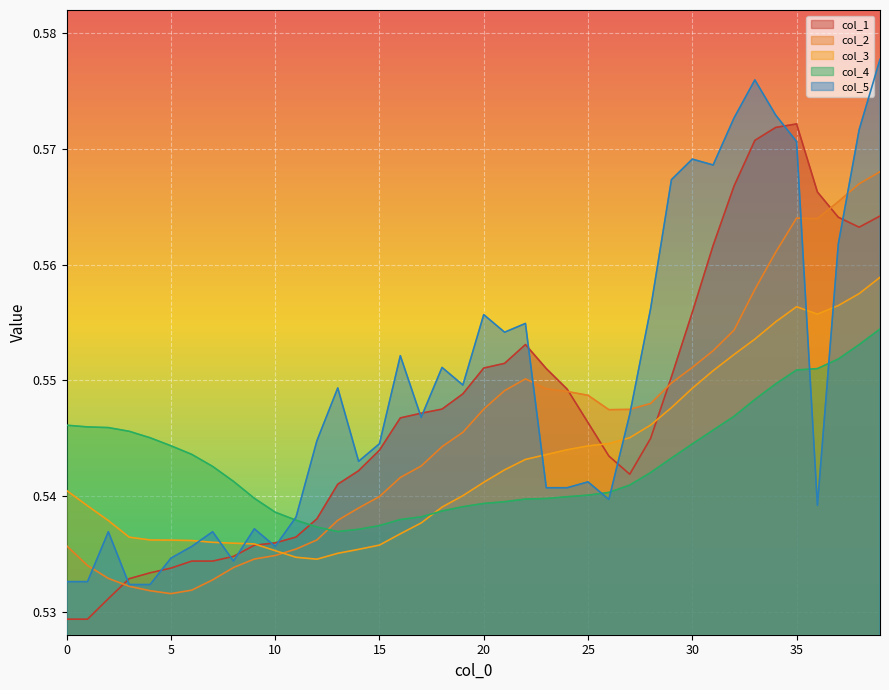

What is the sum of the col_3 values at 22 and 18?

1.1